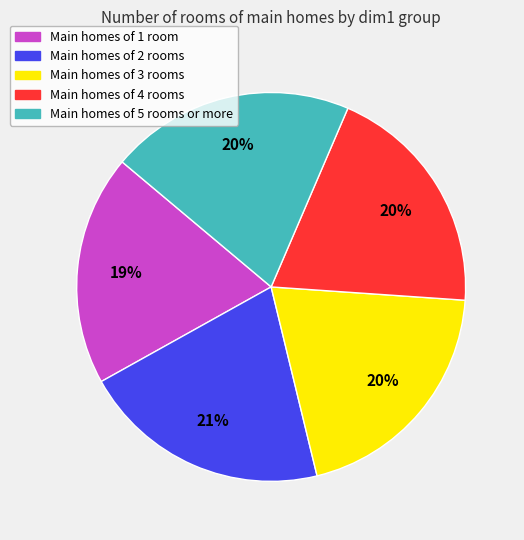

To the nearest percent, what is the combined percentage of Main homes of 2 rooms and Main homes of 3 rooms?

41%